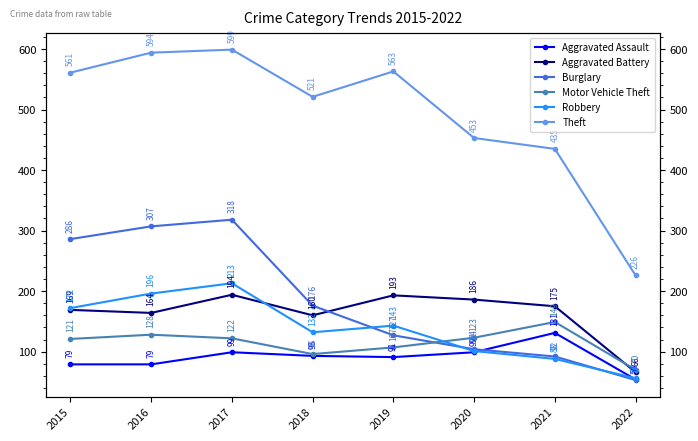

At 2018, list the series in order from largest to smallest.

Theft, Burglary, Aggravated Battery, Robbery, Motor Vehicle Theft, Aggravated Assault